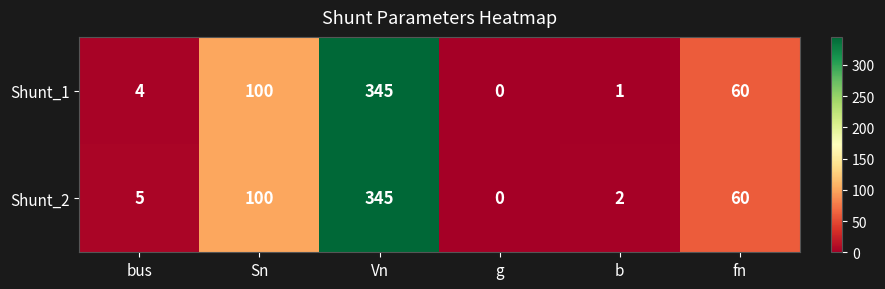

Rank the series by their average value, from highest to lowest.

Shunt_2, Shunt_1